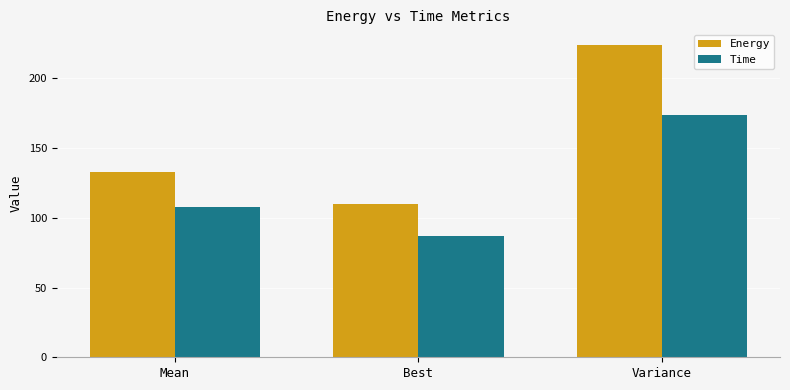

Rank the categories by Time value from highest to lowest.

Variance, Mean, Best